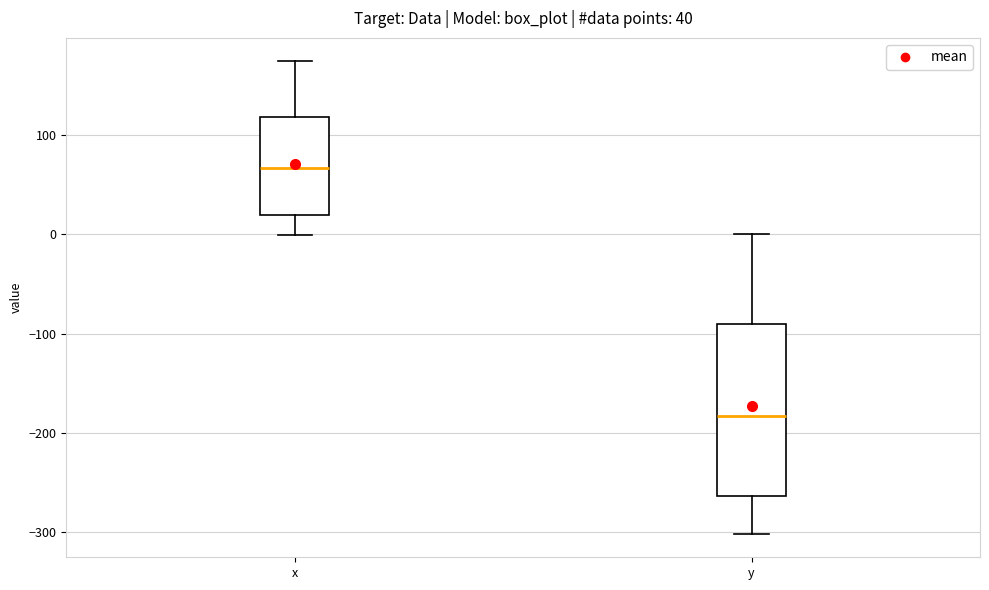

Comparing the boxes themselves (not the whiskers), which one is the tallest?

y